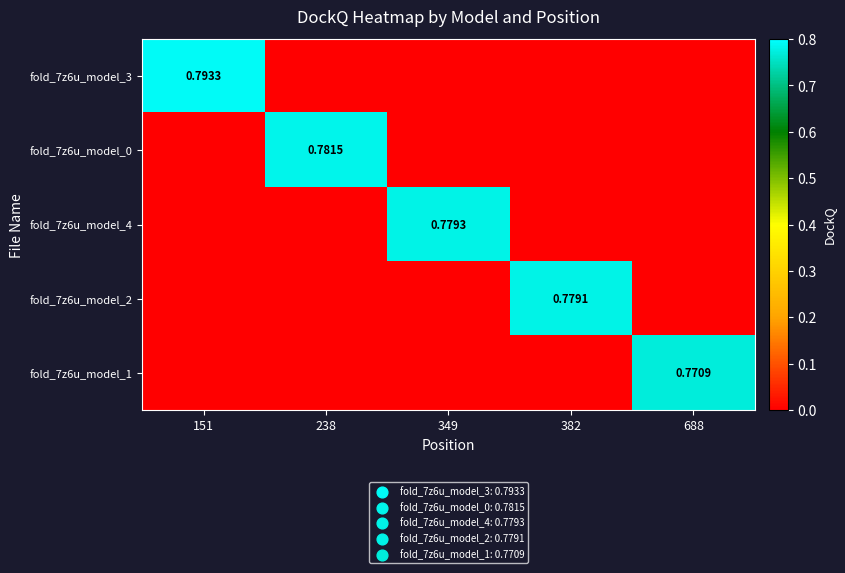

How many fold_7z6u_model_4 values are between 0 and 1?

5